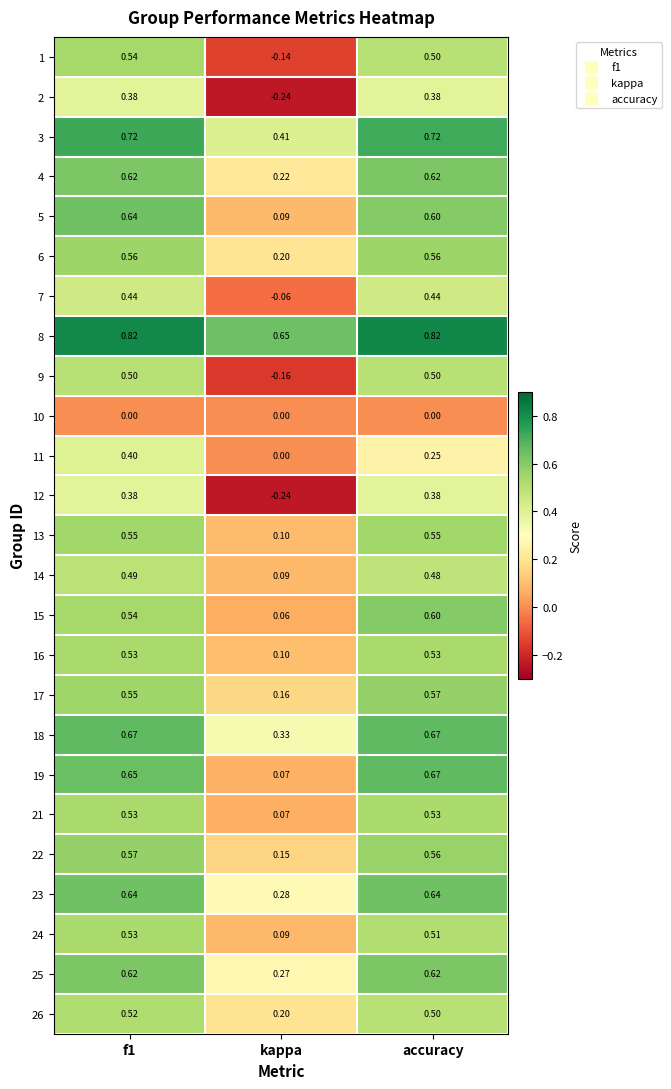

At which label is 25 closest to 0?

kappa